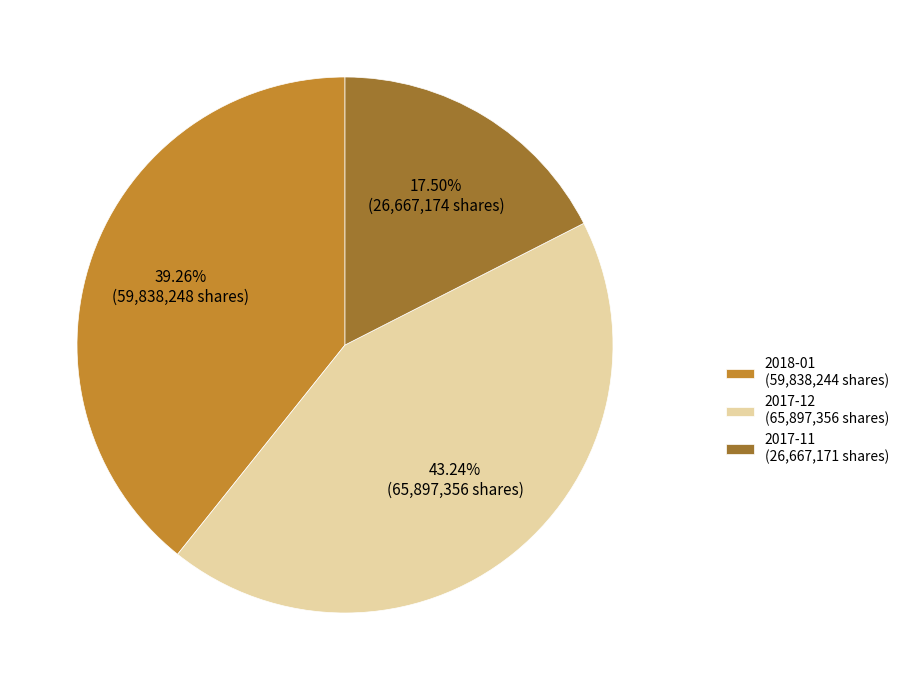

Is the sum of 2018-01 (59,838,244 shares) and 2017-12 (65,897,356 shares) greater than half?

Yes